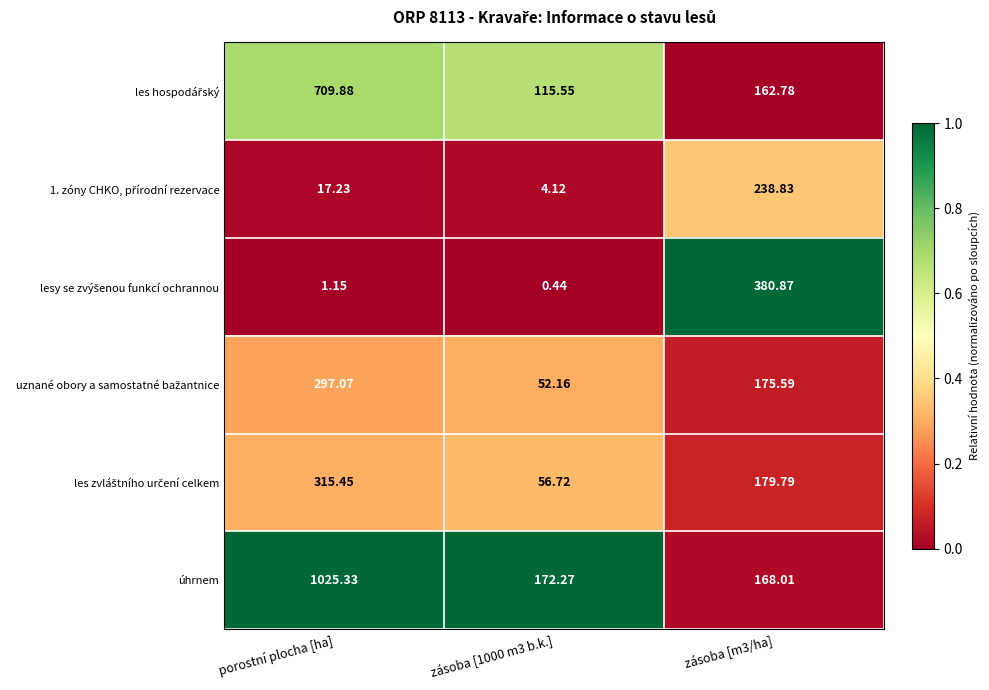

Which series has the largest total across all categories?

úhrnem